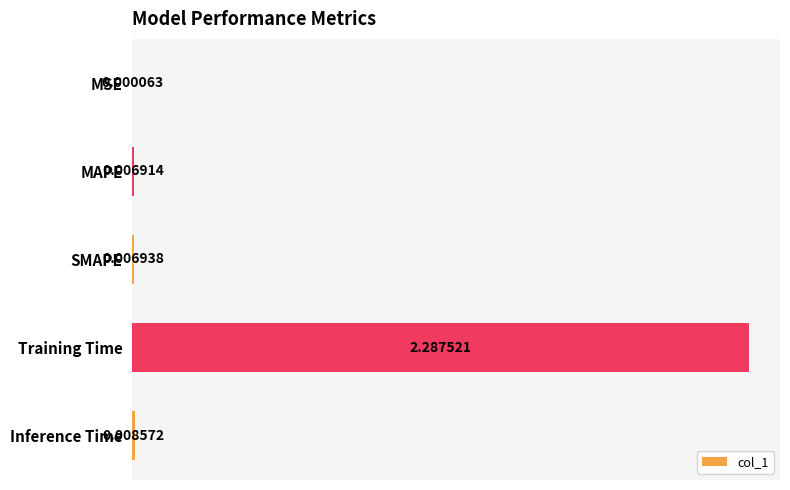

Which category has the highest value across all series?

Training Time